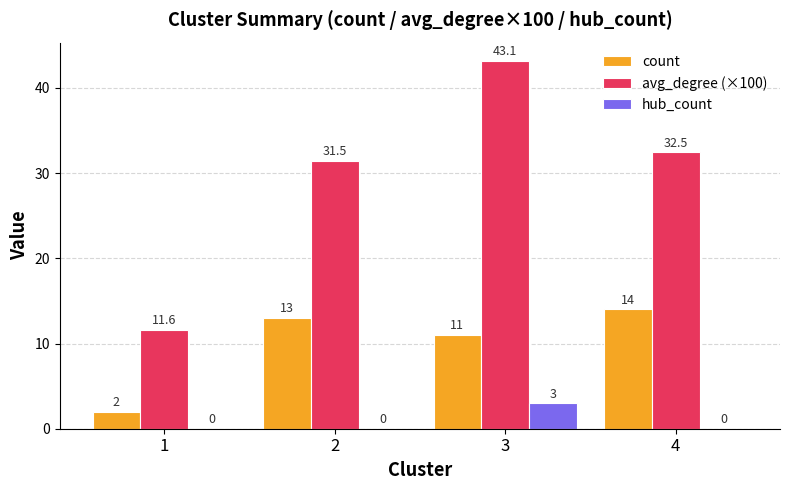

Is the value of count at 1 greater than the value of hub_count at 1?

Yes